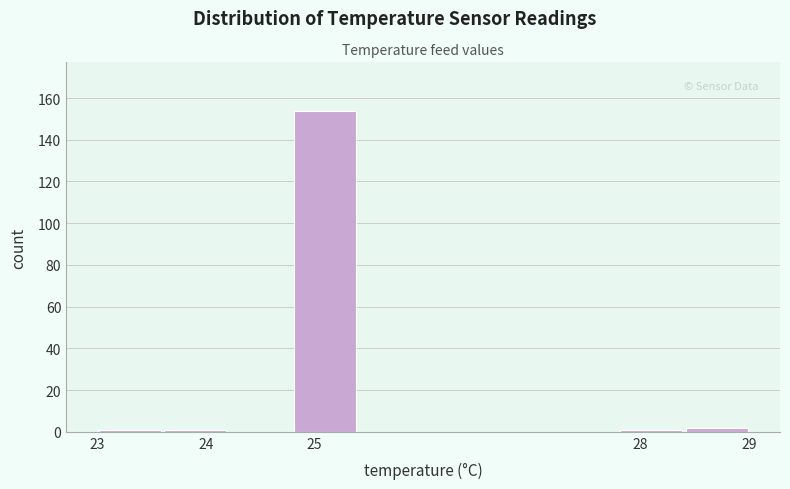

Reading left to right, transcribe this chart: for each bar, give the range it covers on the x-axis and its height. The values are not printed on the chart, so give them approximately, as read against the axis.

23.0 to 23.6: under 2
23.6 to 24.2: under 2
24.2 to 24.8: 0
24.8 to 25.4: 154
25.4 to 26.0: 0
26.0 to 26.6: 0
26.6 to 27.2: 0
27.2 to 27.8: 0
27.8 to 28.4: under 2
28.4 to 29.0: 2